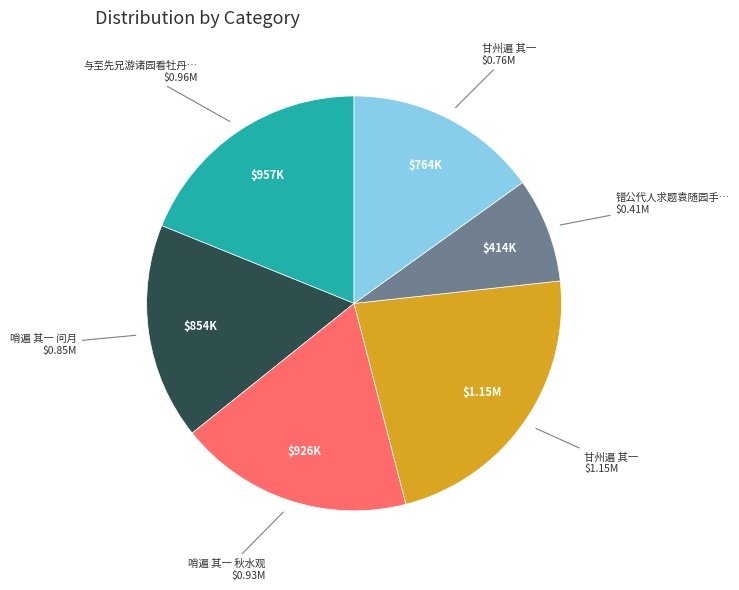

Is there any slice that represents more than half of the pie?

No